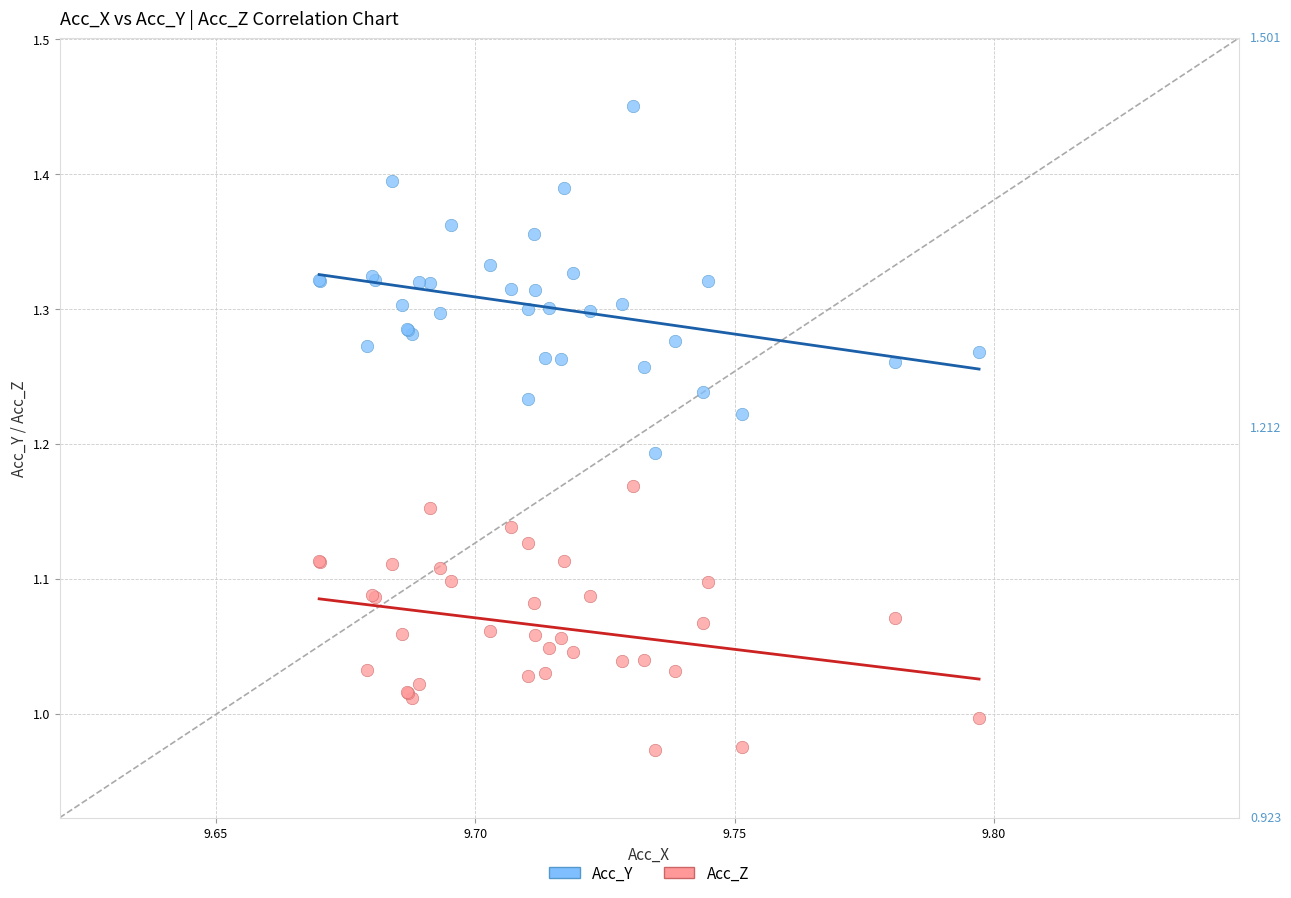

Which series contains the lowest Y value?

Acc_Z